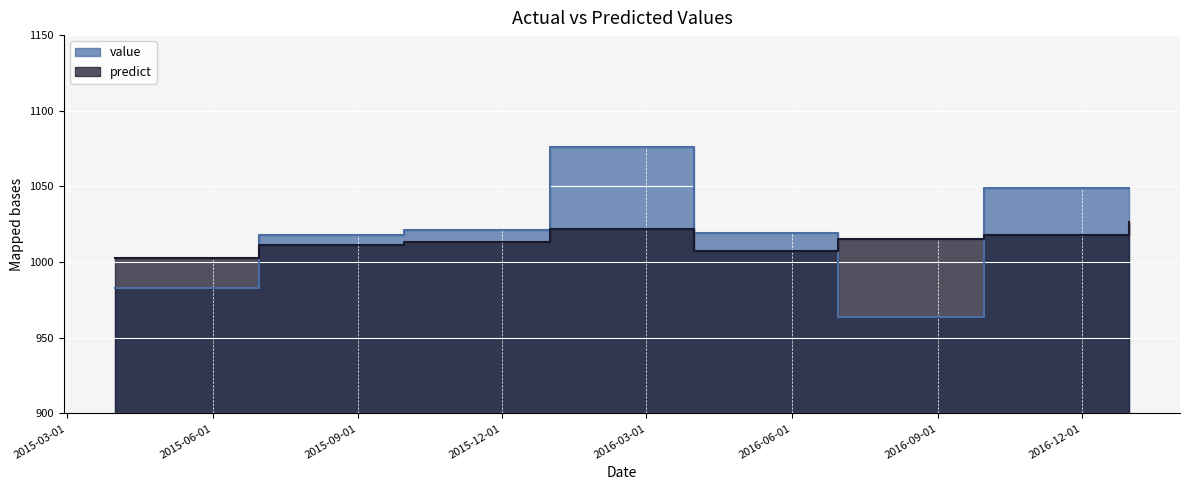

Reading left to right, transcribe all the data shown in this chart.

value: 2015-03-31=983.0	2015-06-30=1018.0	2015-09-30=1021.0	2015-12-31=1076.0	2016-03-31=1019.0	2016-06-30=964.0	2016-09-30=1049.0	2016-12-31=1049.0
predict: 2015-03-31=1002.8	2015-06-30=1011.0	2015-09-30=1013.4	2015-12-31=1022.2	2016-03-31=1007.3	2016-06-30=1015.5	2016-09-30=1017.9	2016-12-31=1026.7